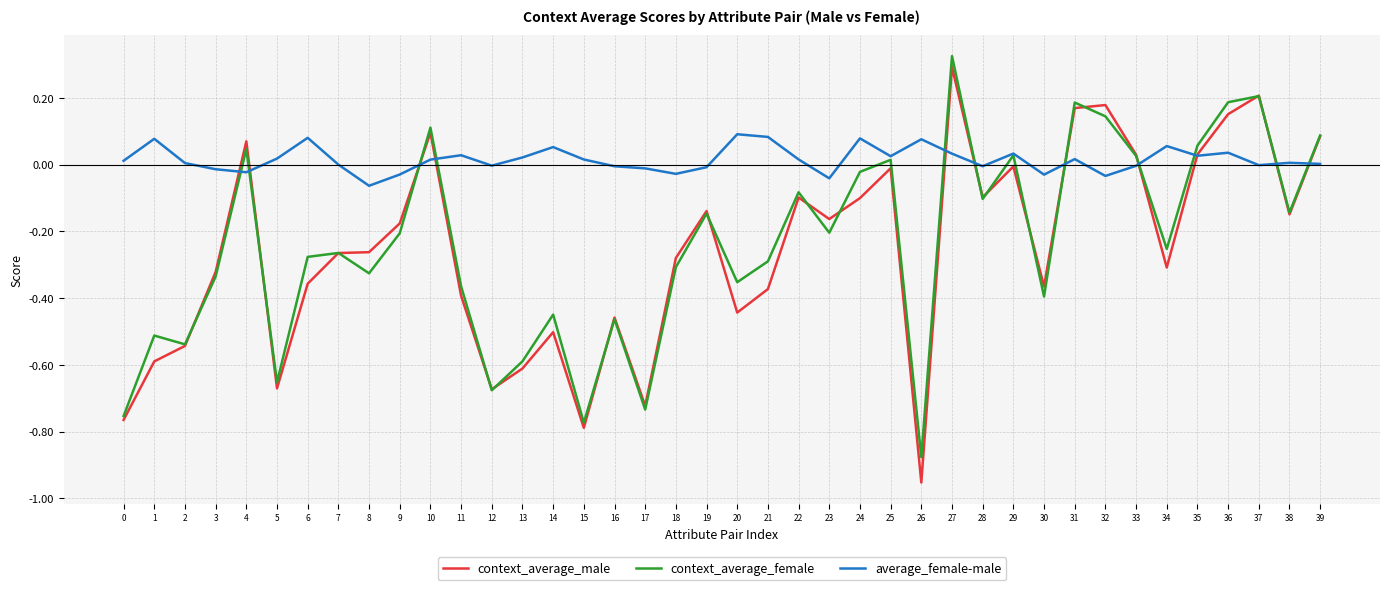

Is it true that context_average_female equals -0.5 at 16?

True